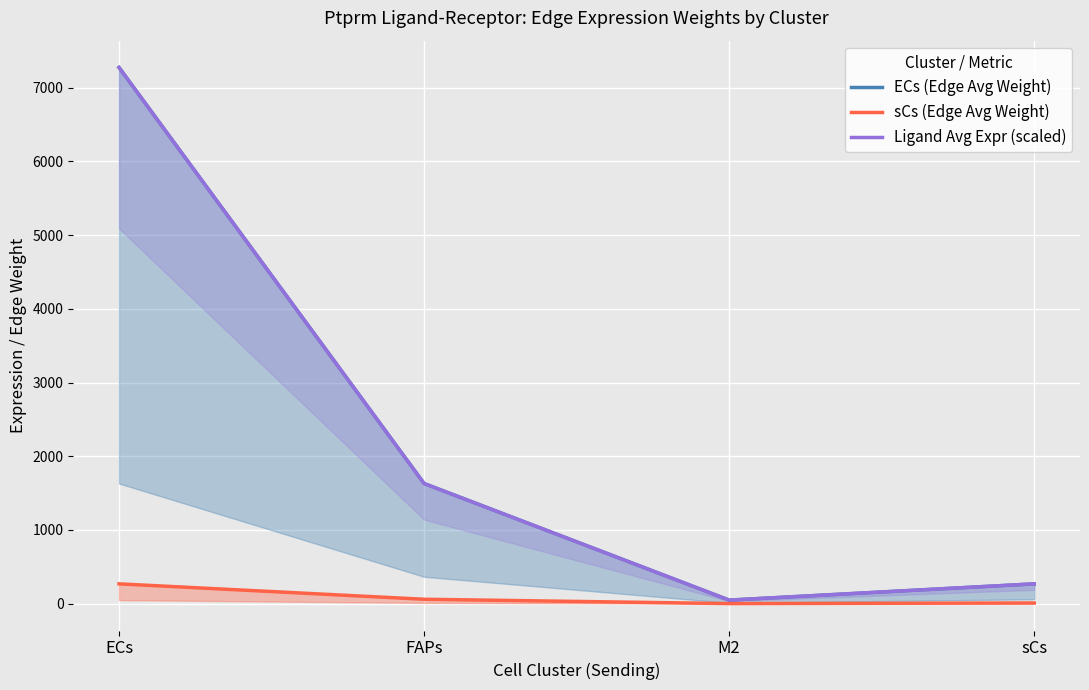

At which category does the chart reach its minimum across all series?

M2